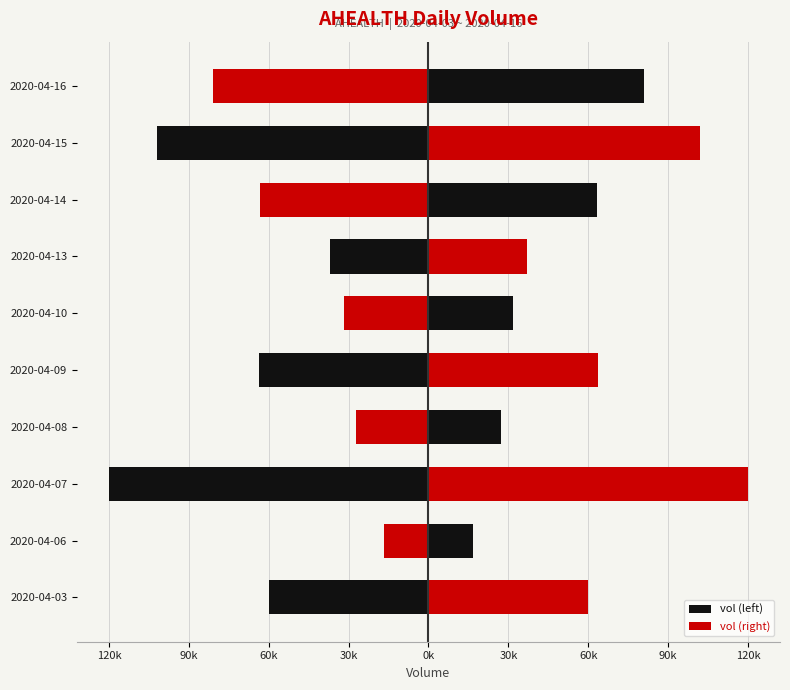

Which series changed the most between 2020-04-10 and 2020-04-13?

vol (left)